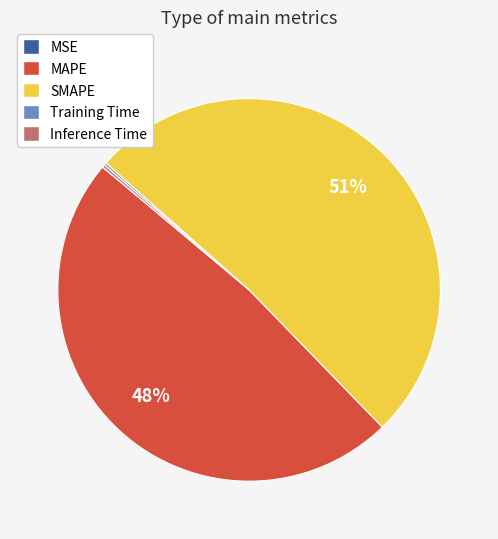

Is there any slice that represents more than half of the pie?

Yes